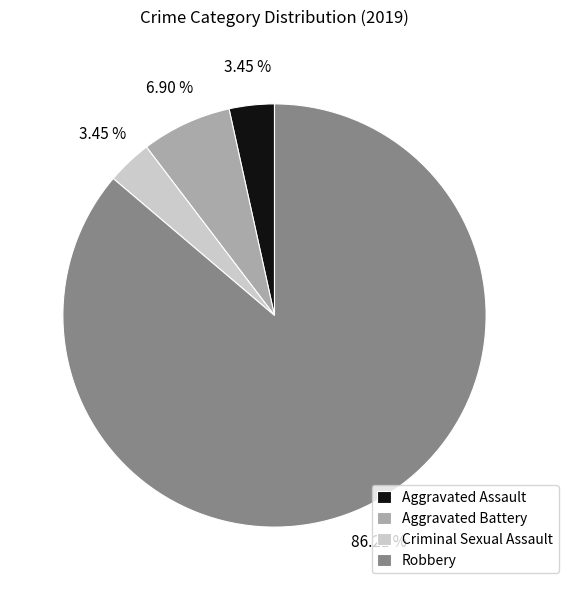

Is it true that Criminal Sexual Assault is 12% of the pie?

False